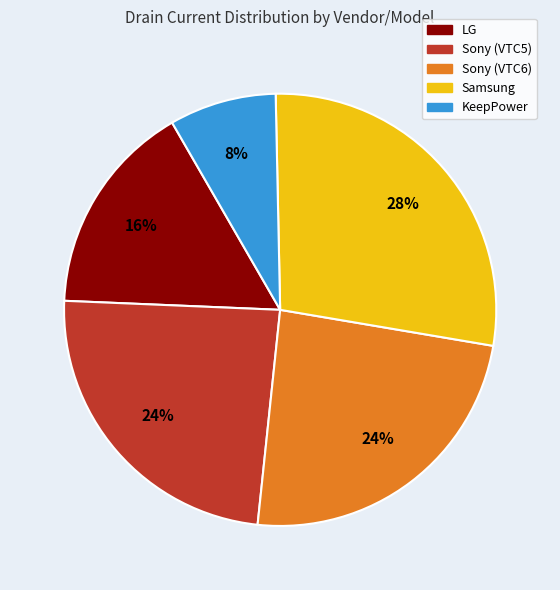

Is KeepPower the majority of the pie?

No